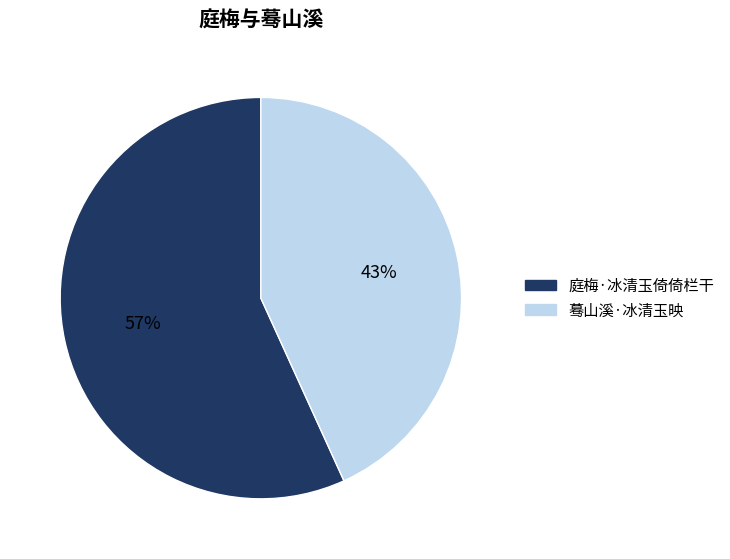

To the nearest percent, what portion does 蓦山溪·冰清玉映 represent?

43%